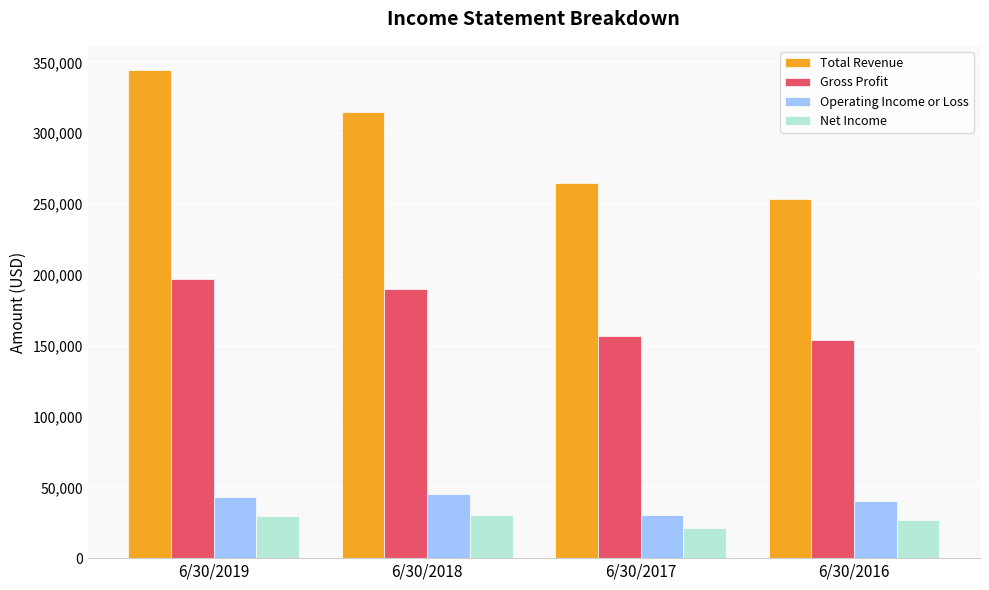

How many groups of bars are there?

4